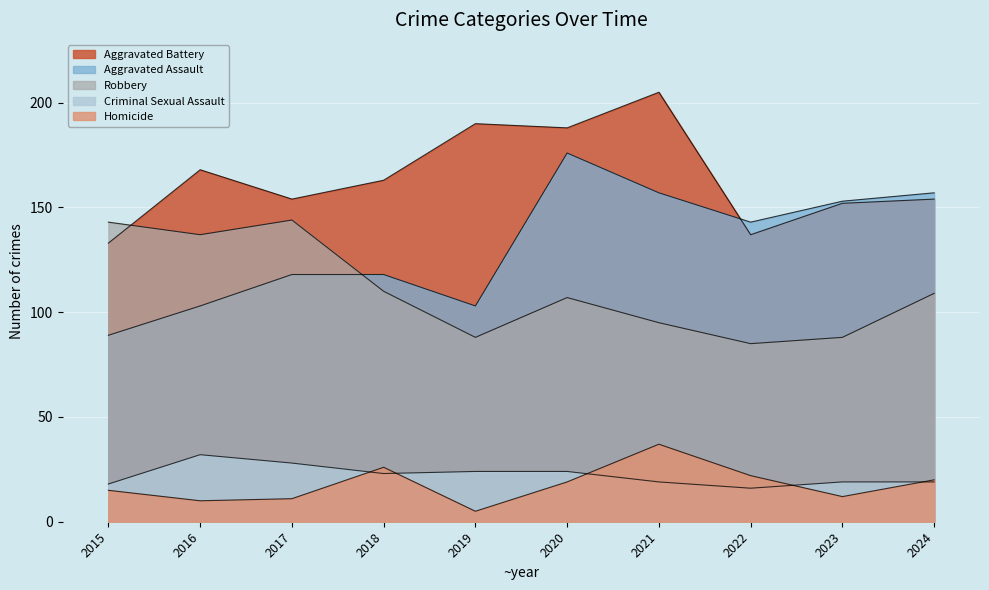

True or false: Robbery has a value of 88 at 2019.

True